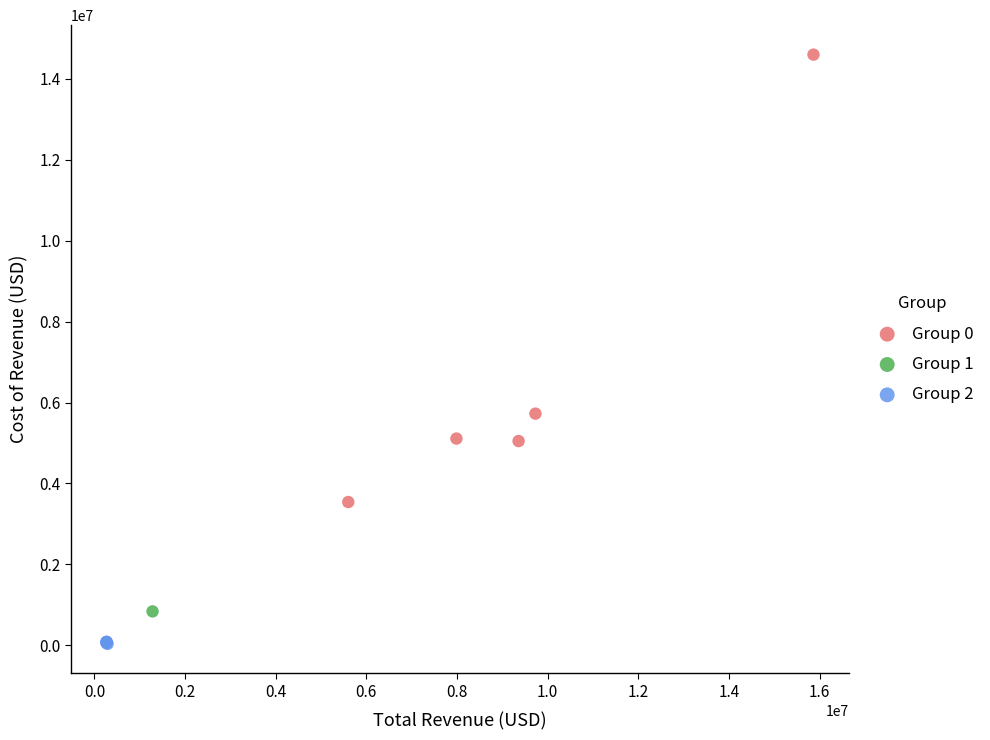

What are all the series names shown in the legend?

Group 0, Group 1, Group 2